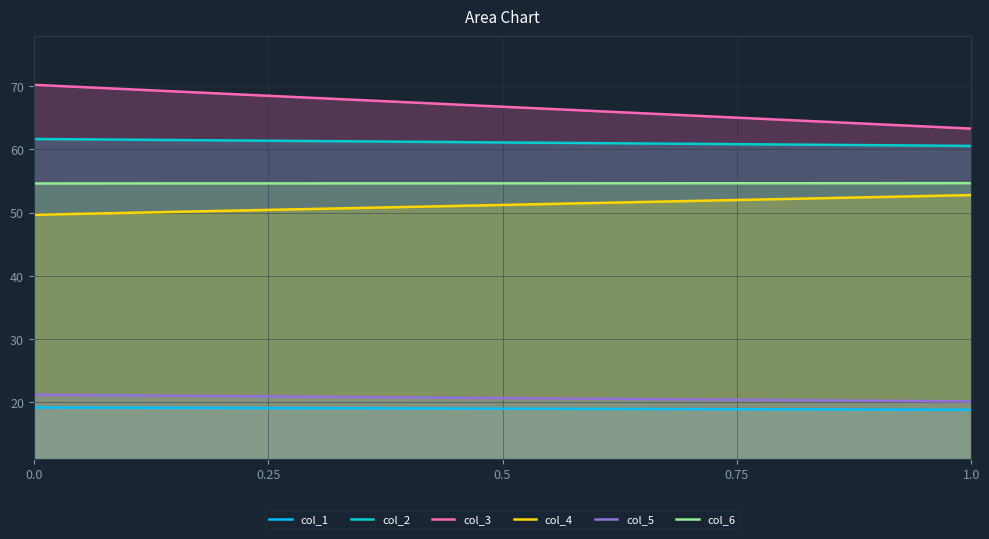

The value of col_2 at 1.0 is 60.6. True or false?

True